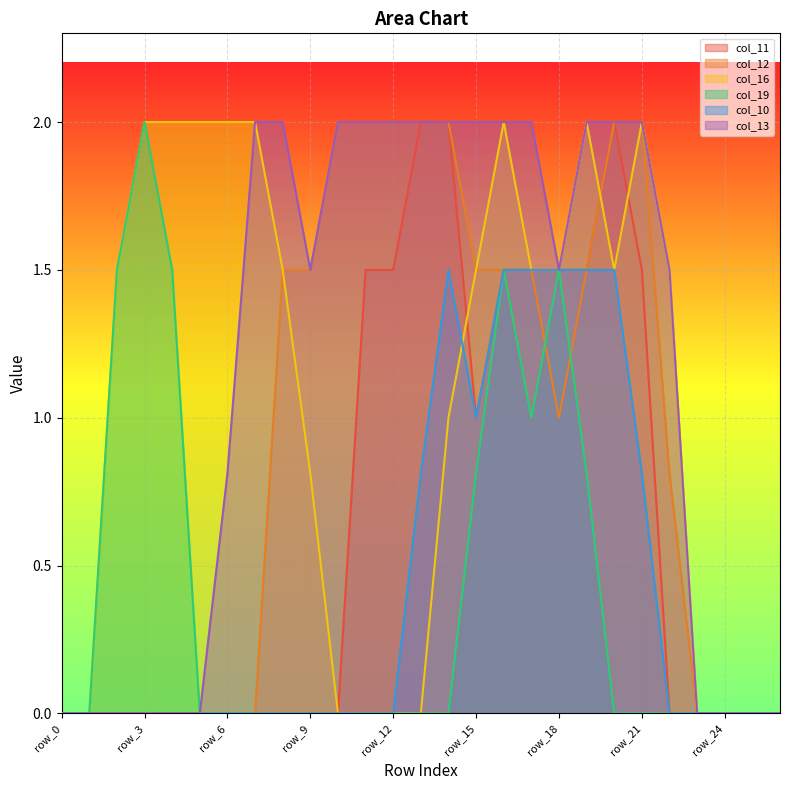

The col_19 series shows 1.5 at row_2. True or false?

True